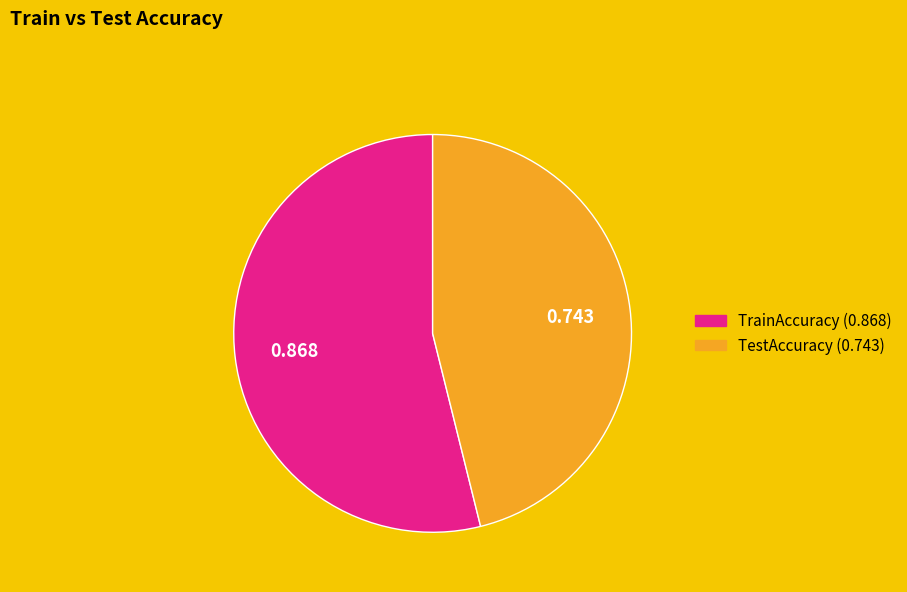

What is the largest slice in the pie chart?

TrainAccuracy